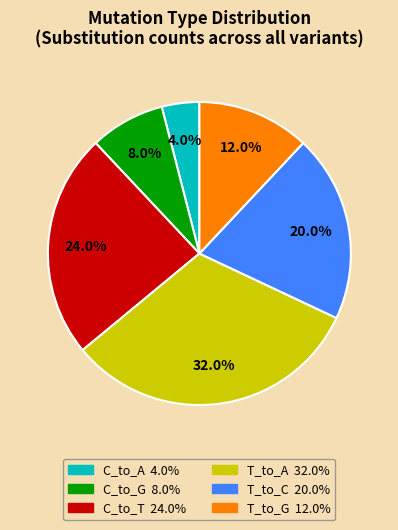

True or false: T_to_A accounts for 24% of the total.

False